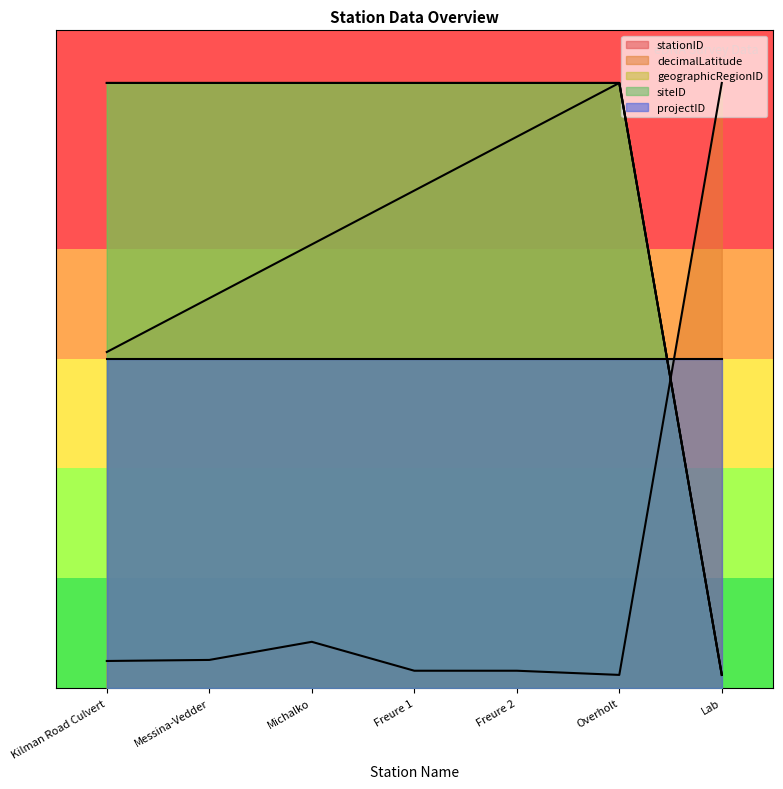

What is the approximate value of geographicRegionID at Freure 1?

46.0